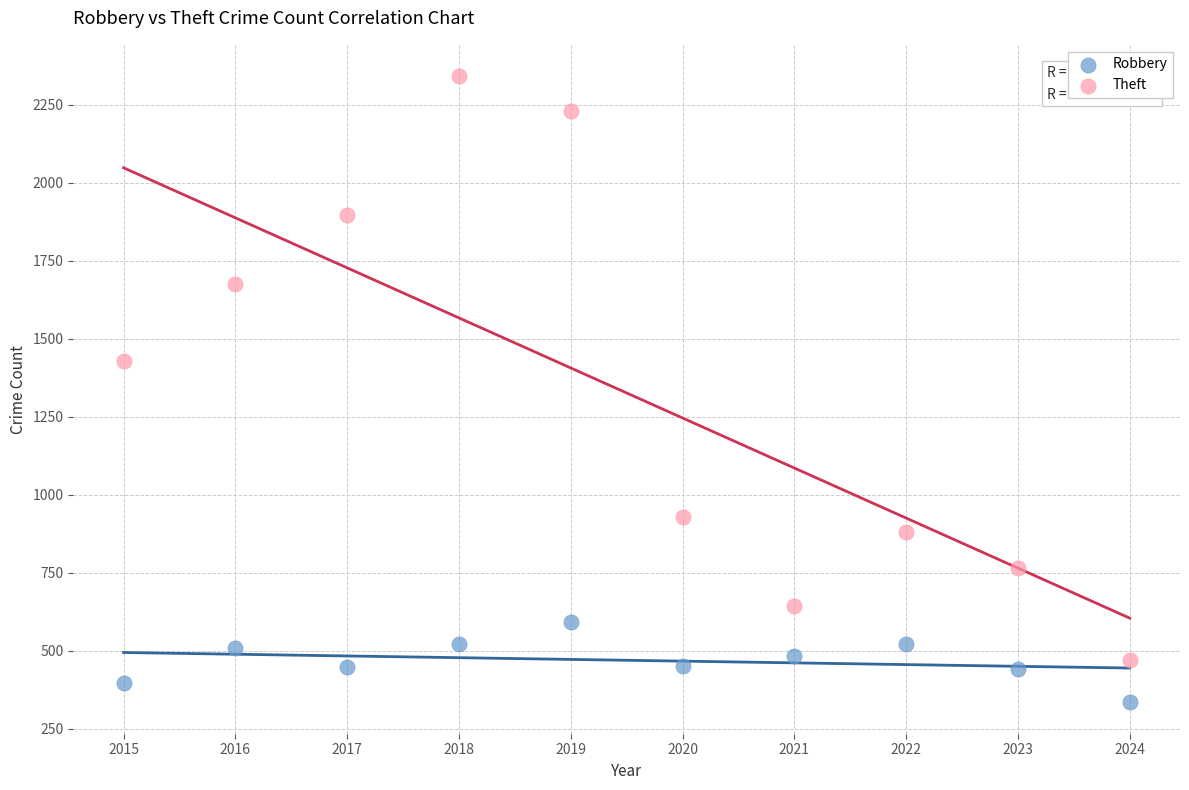

Which series reaches the minimum Y coordinate?

Robbery